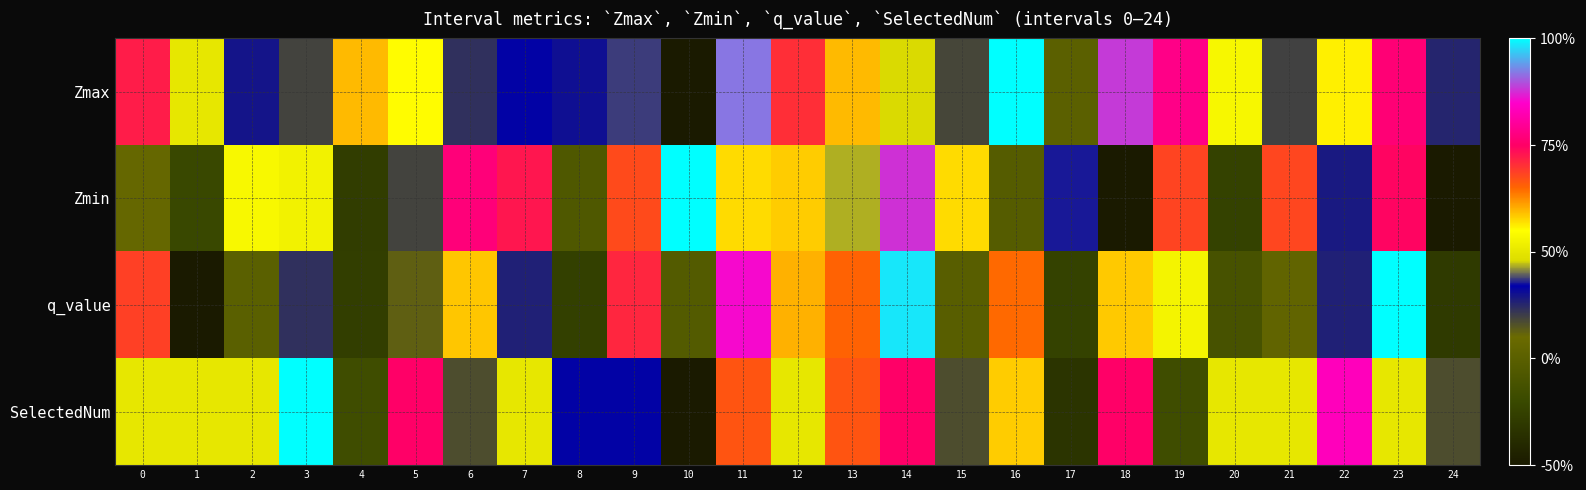

Between 18 and 11, which is larger?

11